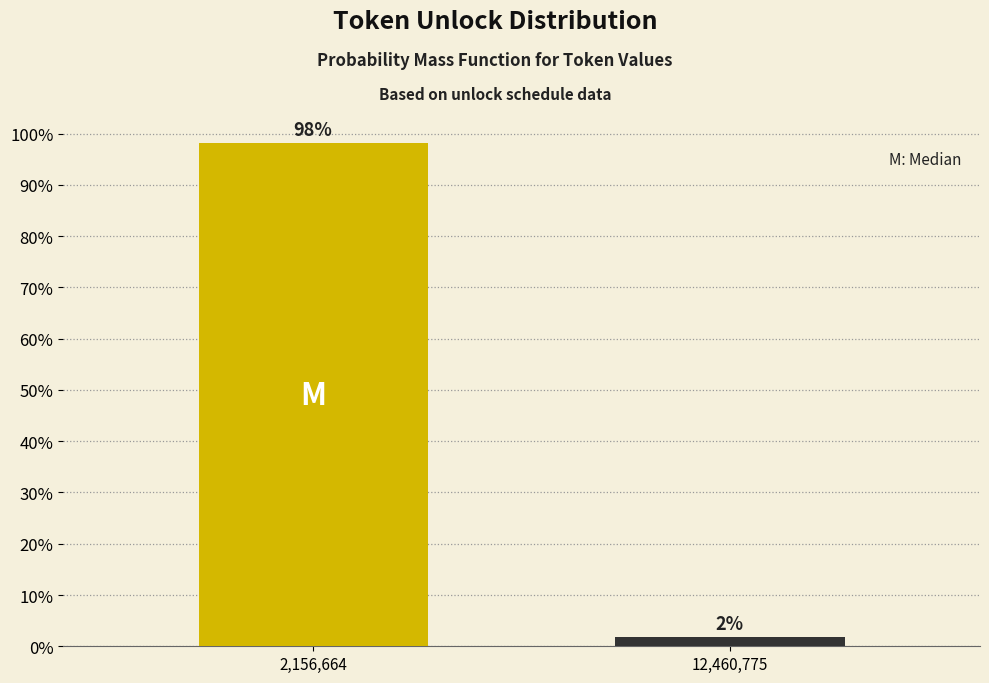

What is the sum of all values?

100.0